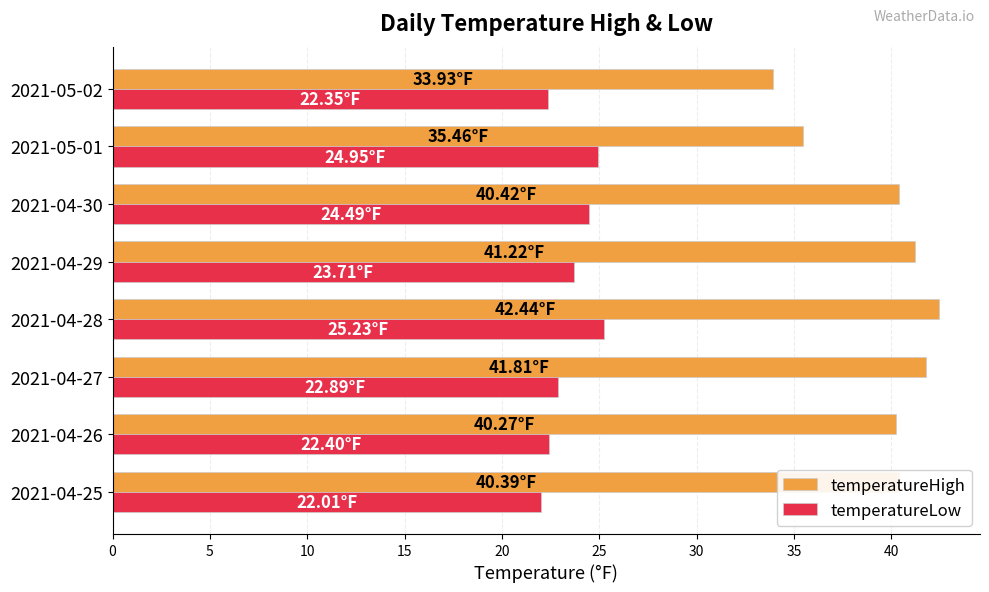

What is the difference between the highest and lowest values at 2021-04-30?

15.9